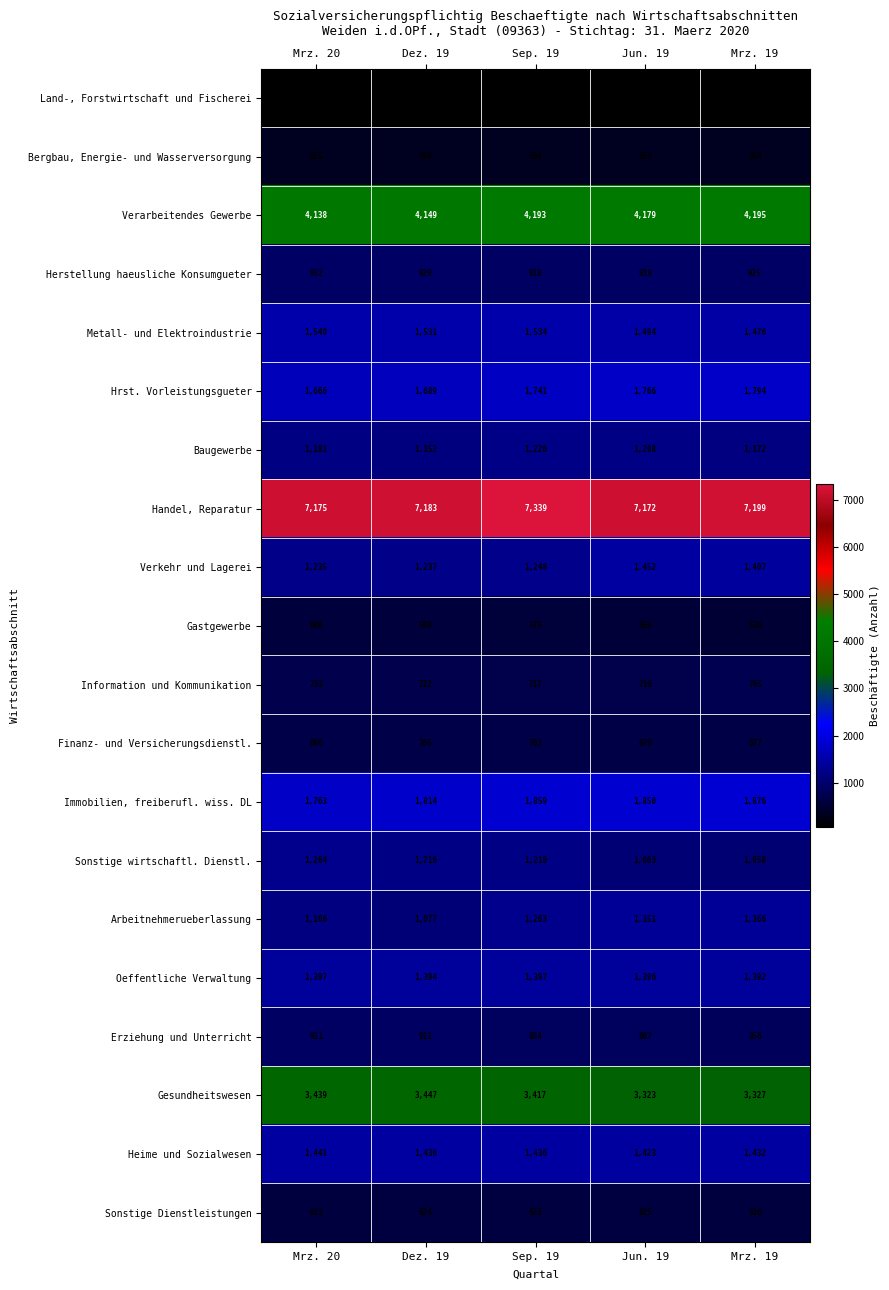

What is the sum of the Information und Kommunikation values at Dez. 19 and Mrz. 20?

1455